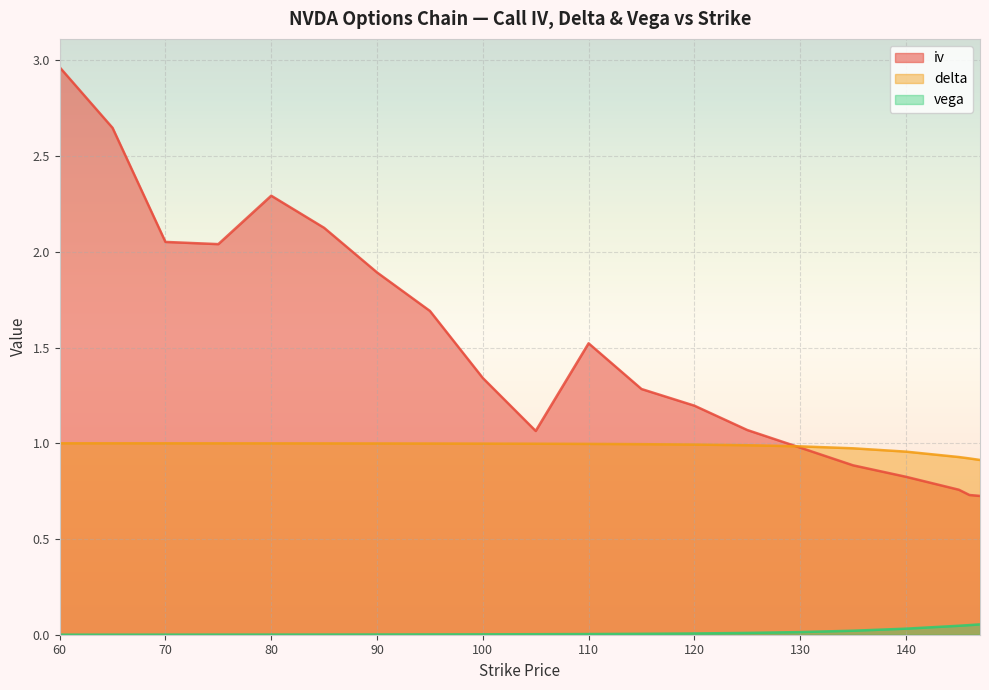

Which series has the widest spread of values?

iv